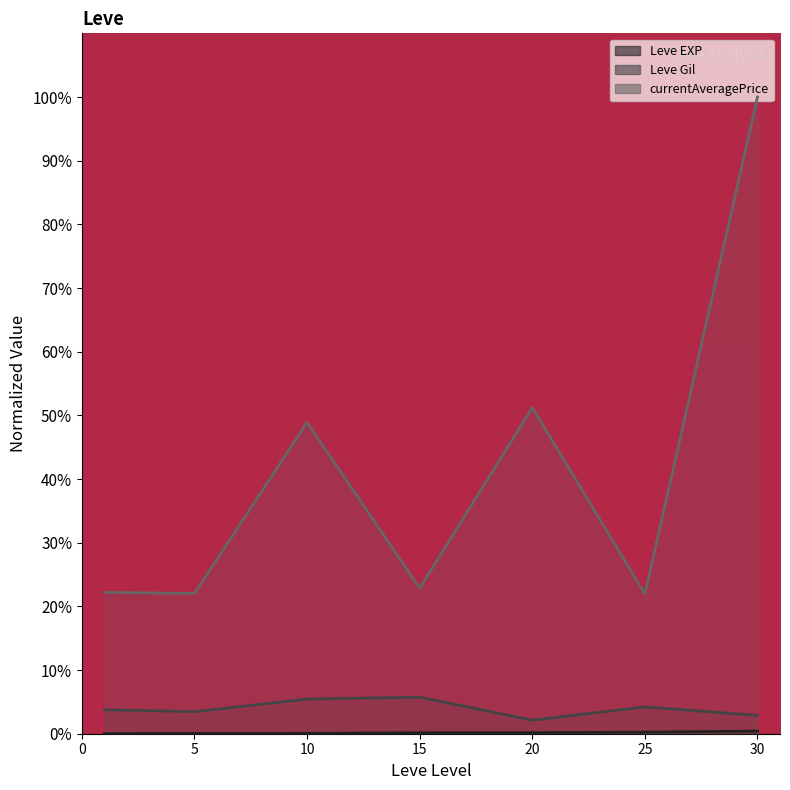

Which series has the widest spread of values?

currentAveragePrice (line)